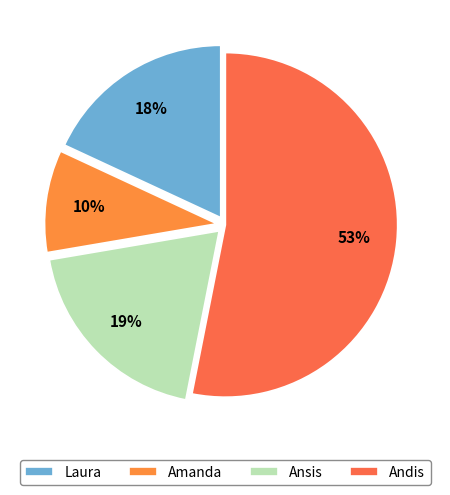

The Ansis slice represents 19% of the pie. True or false?

True